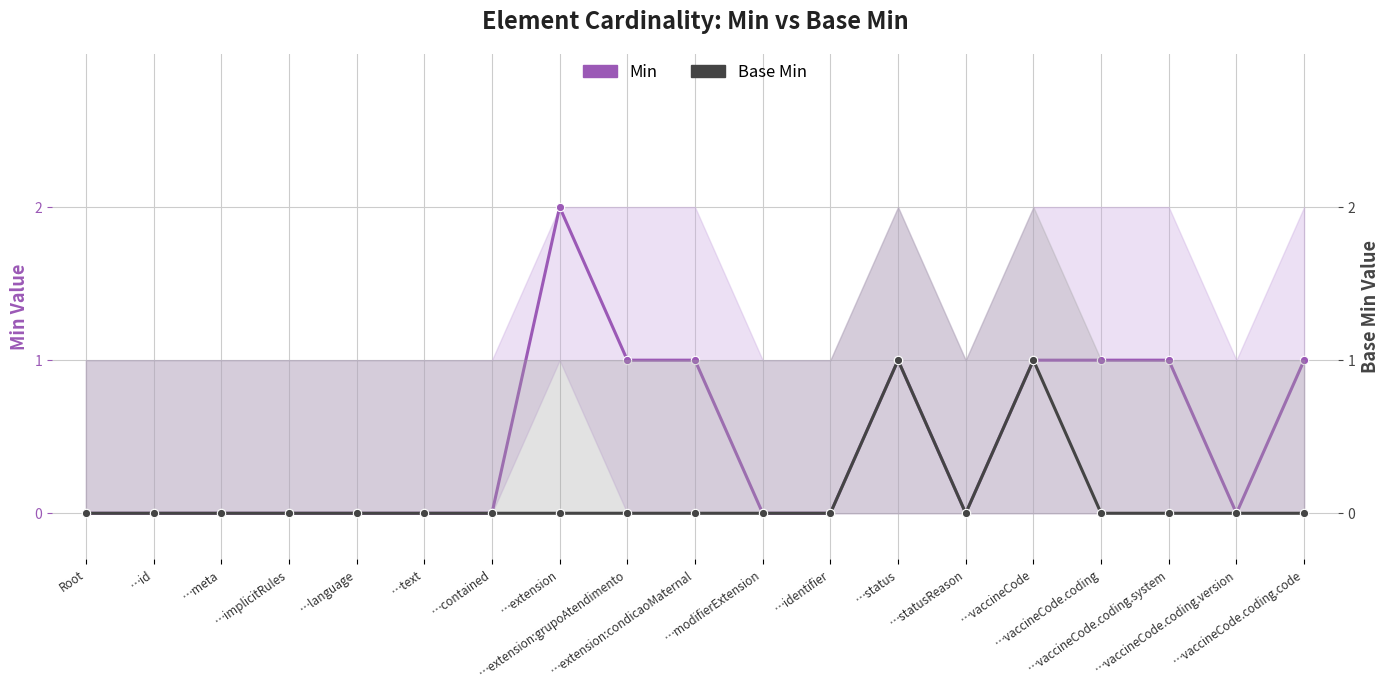

Which label corresponds to the smallest value in the chart?

Root